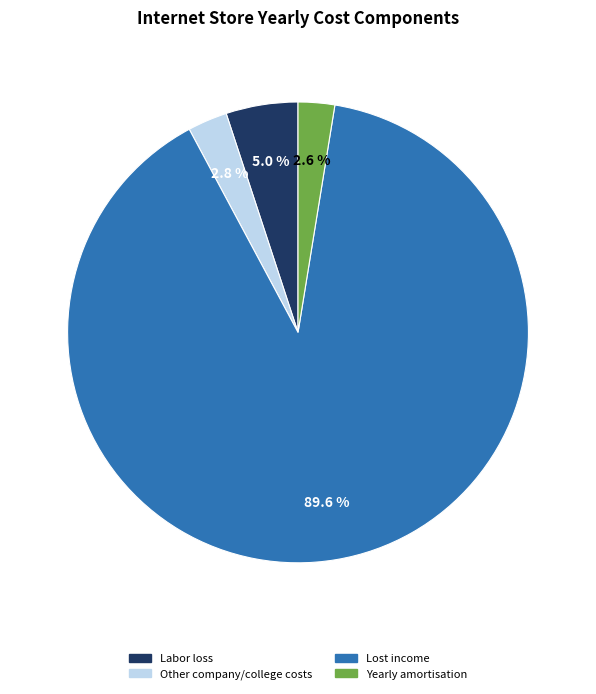

To the nearest percent, what is the difference between the largest and smallest slice percentages?

87%